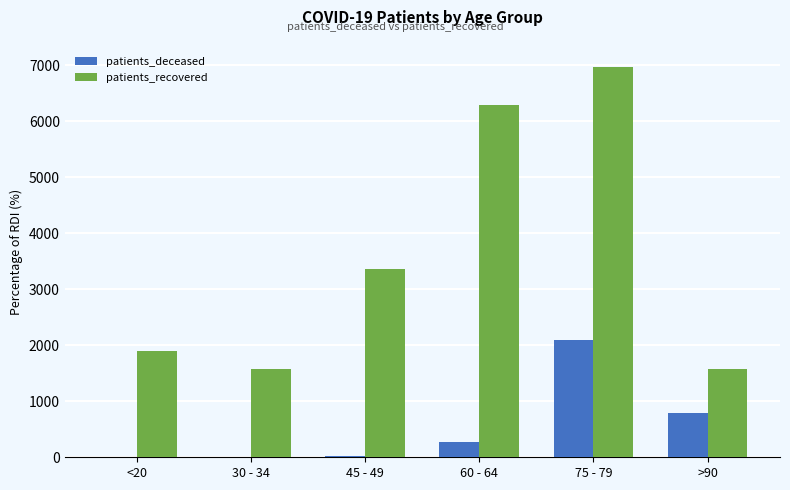

What is the sum of all patients_deceased values?

3208